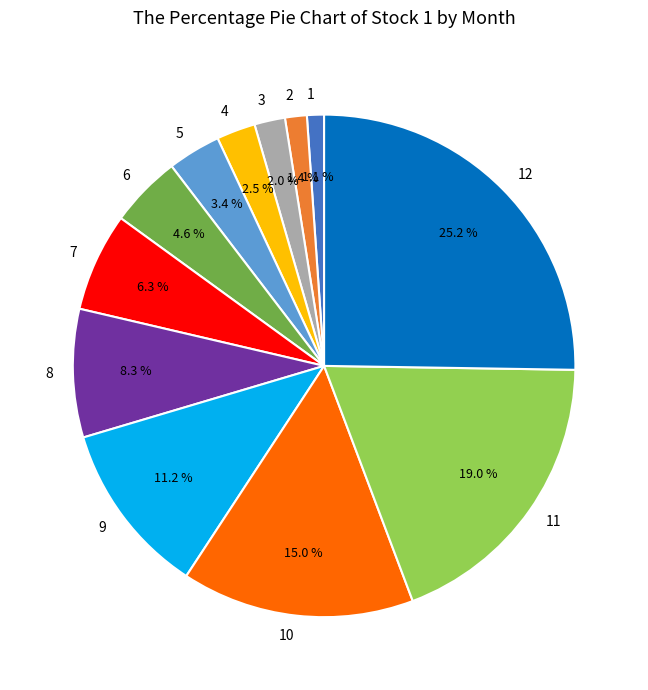

To the nearest percent, what is the average slice percentage?

8%